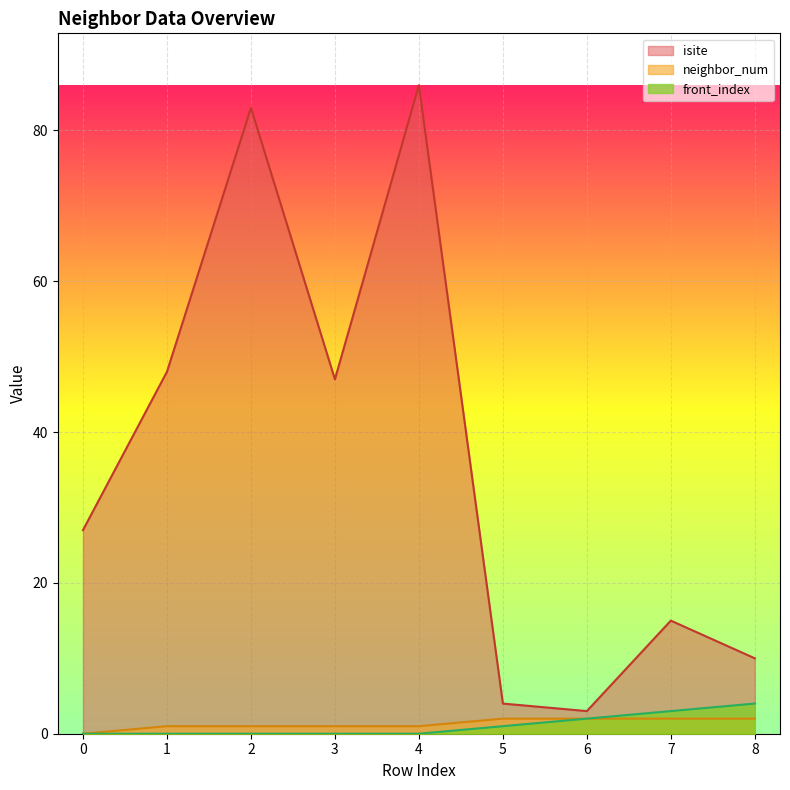

True or false: neighbor_num has more than 2 points higher than both neighbors.

False